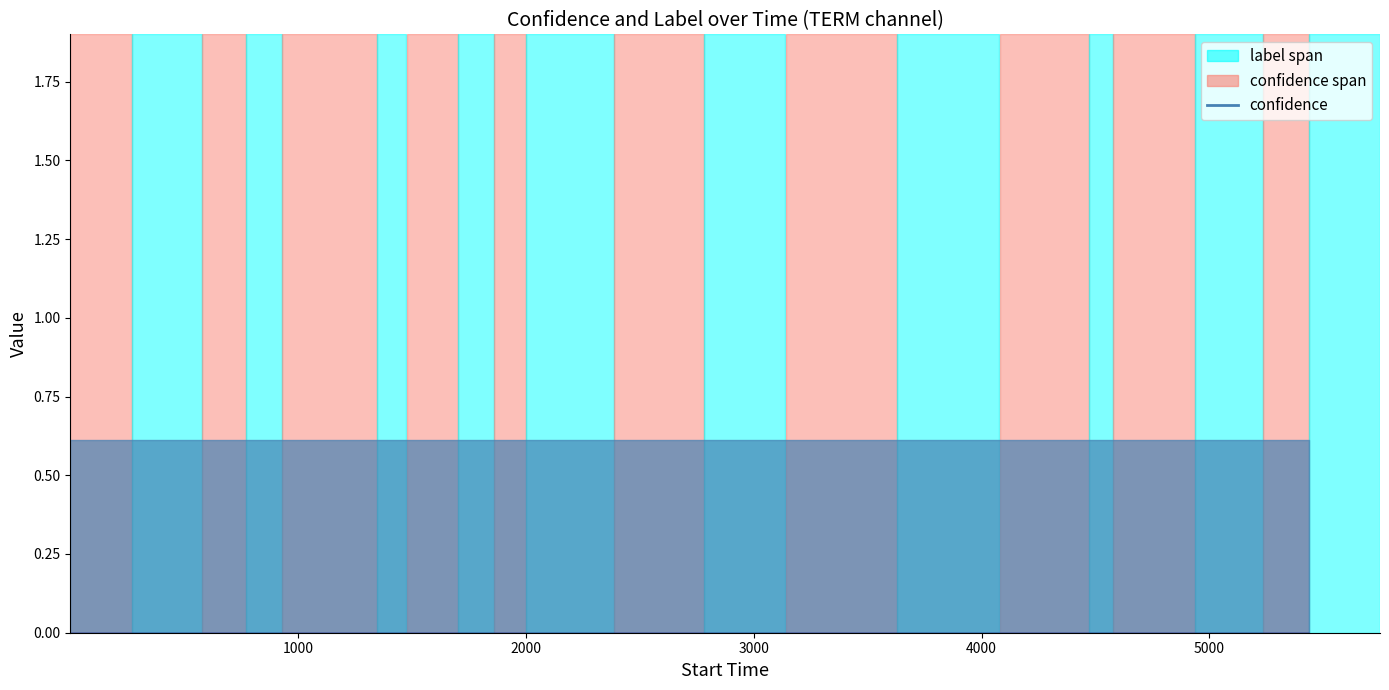

Reading left to right, extract all data points from this chart.

confidence: 0=0.6	1=0.6	2=0.6	3=0.6	4=0.6	5=0.6	6=0.6	7=0.6	8=0.6	9=0.6	10=0.6	11=0.6	12=0.6	13=0.6	14=0.6	15=0.6	16=0.6	17=0.6	18=0.6	19=0.6
label: 0=0.0	1=0.0	2=0.0	3=0.0	4=0.0	5=0.0	6=0.0	7=0.0	8=0.0	9=0.0	10=0.0	11=0.0	12=0.0	13=0.0	14=0.0	15=0.0	16=0.0	17=0.0	18=0.0	19=0.0